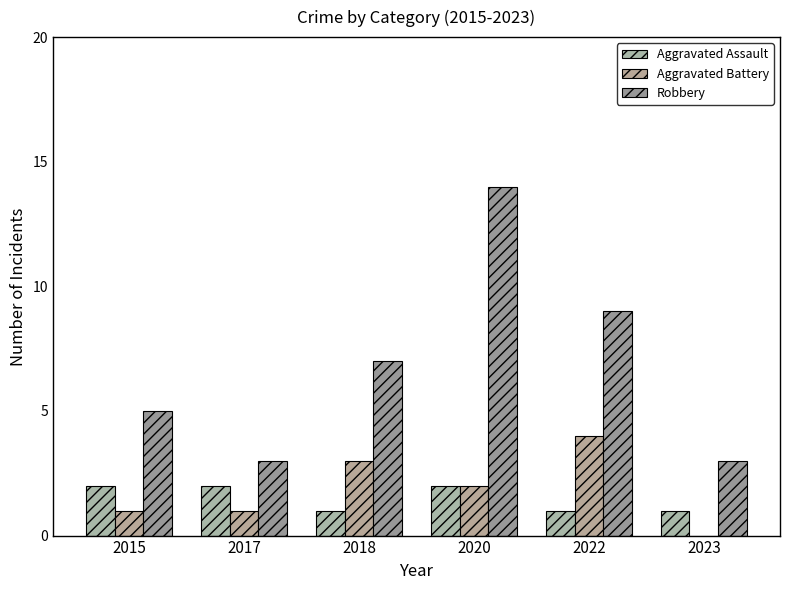

Is it true that Robbery equals 1 at 2023?

False